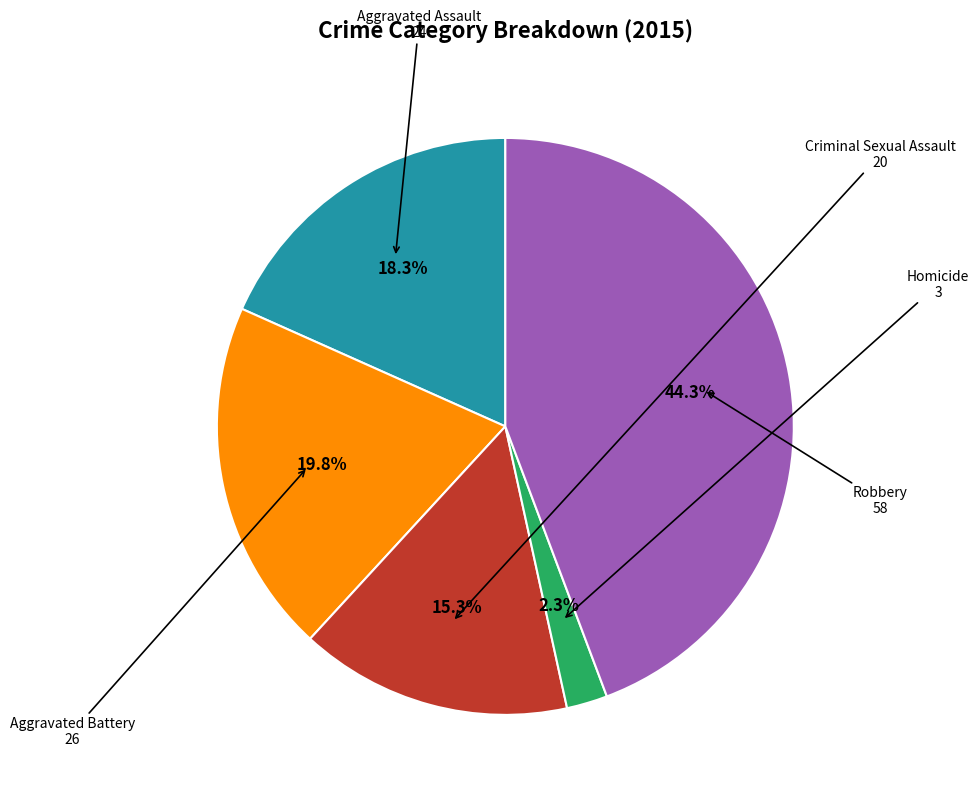

Is there a majority slice in this chart?

No